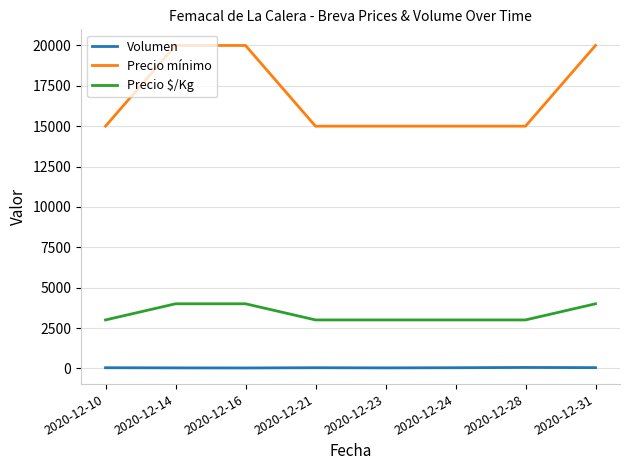

List the series in order of their overall mean, highest first.

Precio mínimo, Precio $/Kg, Volumen